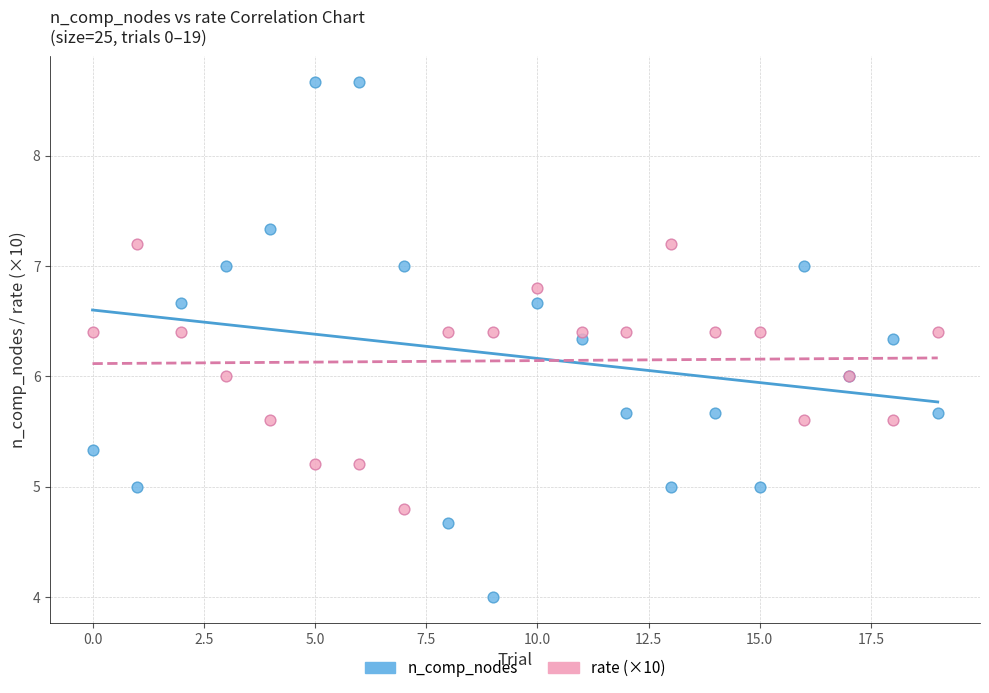

Which series contains the highest Y value?

n_comp_nodes